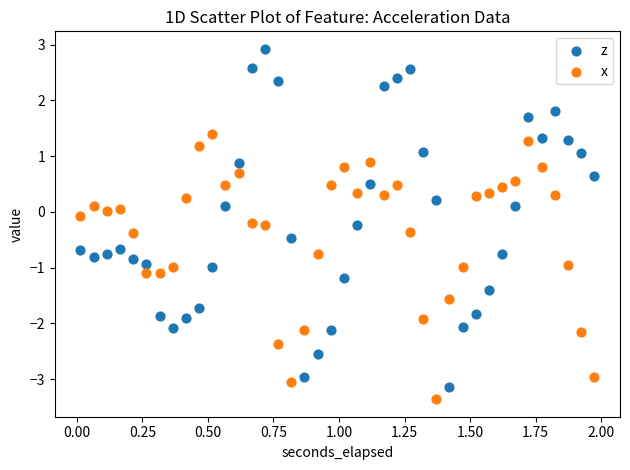

Which series reaches the maximum Y coordinate?

z